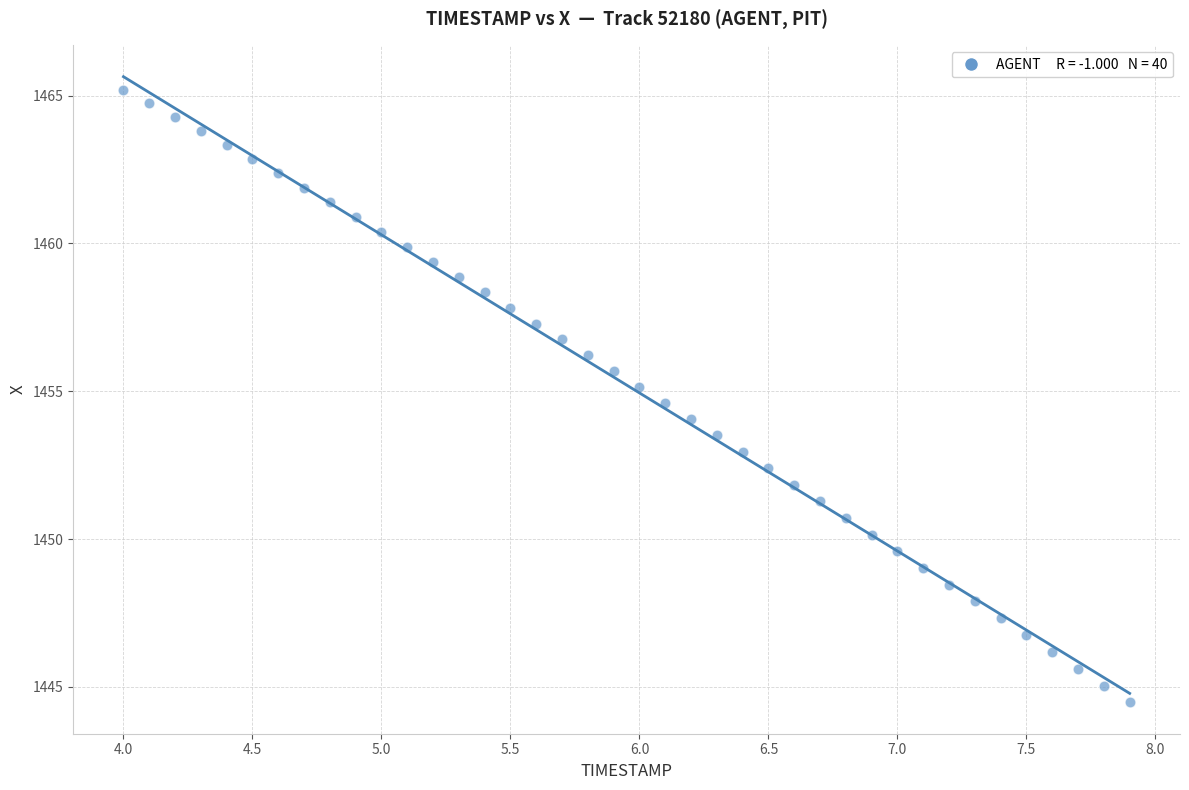

What is the range of Y values (max minus min)?

20.7